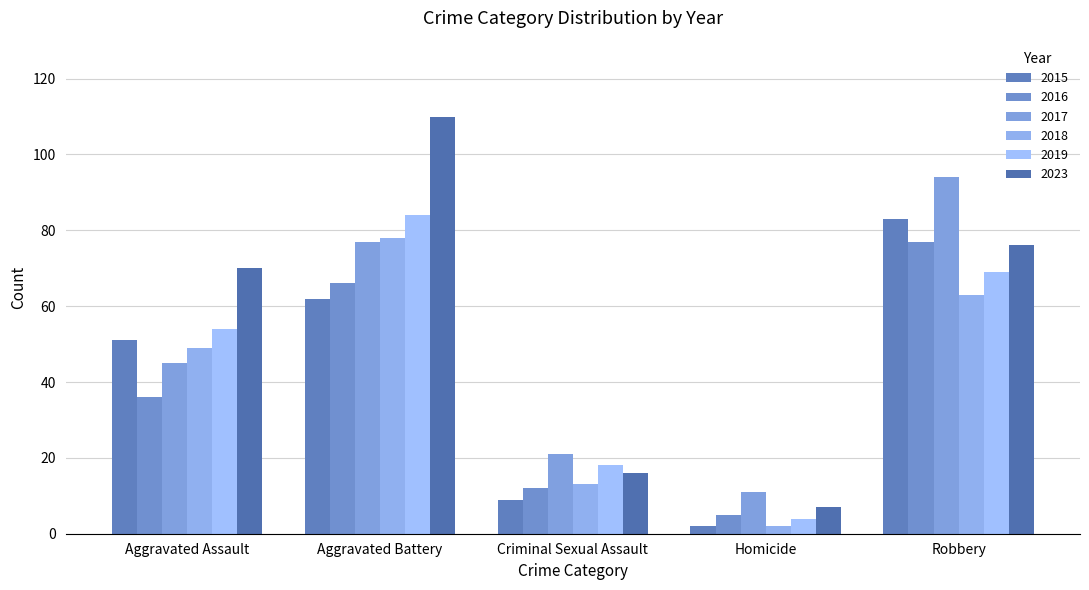

What is the difference between the maximum and minimum values in the 2018 series?

76